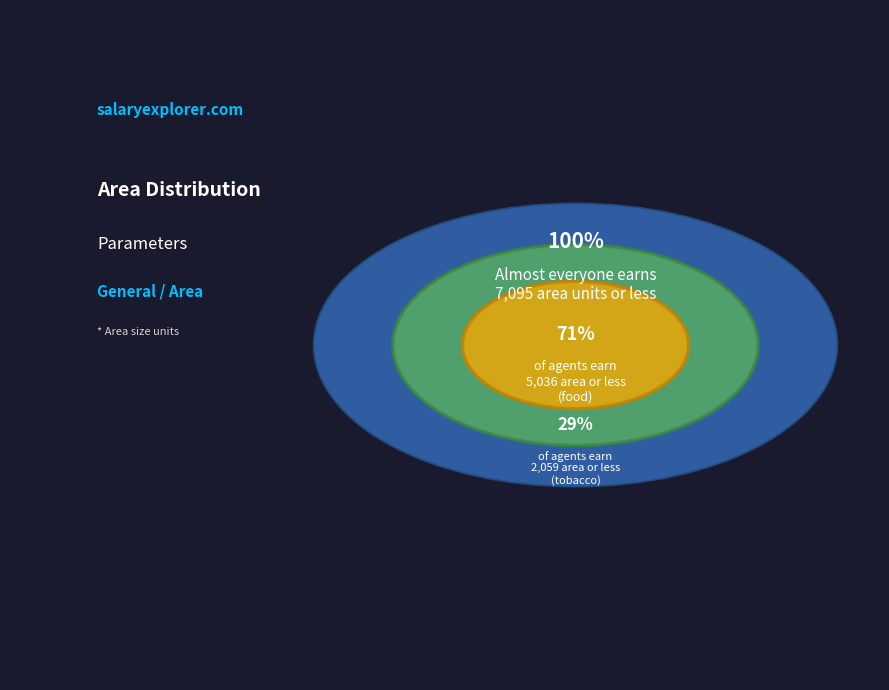

What portion of the pie excludes tobacco?

71.0%